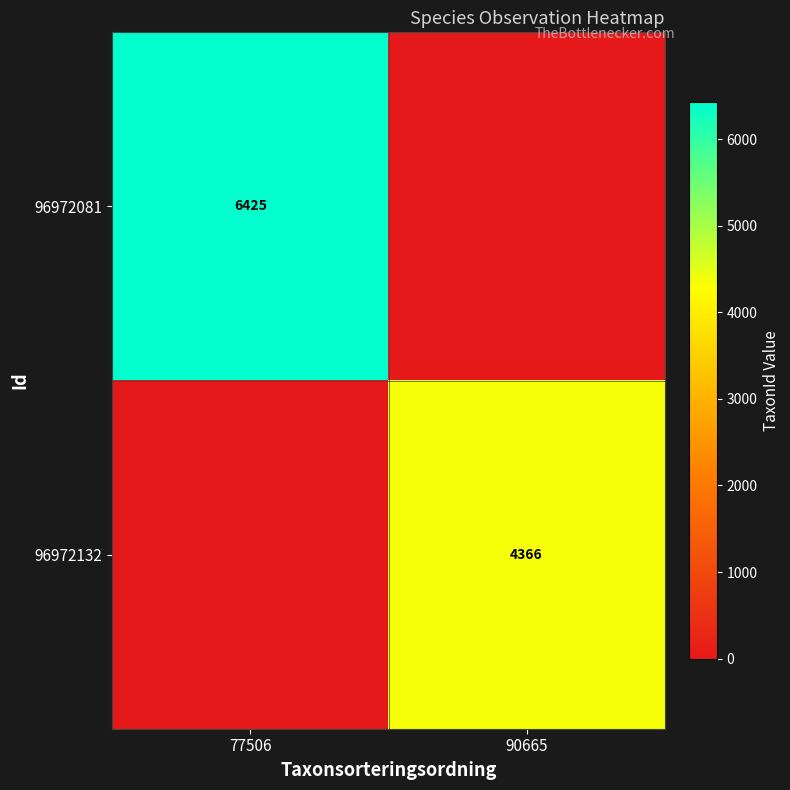

The value of 96972081 at 77506 is 2591. True or false?

False